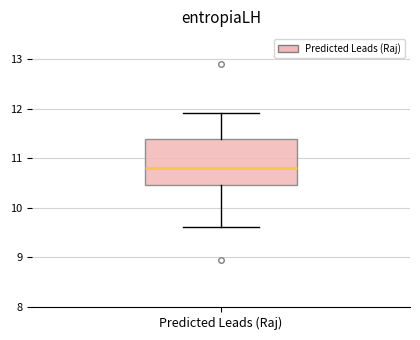

Transcribe this box plot: give where the median line is, the range the box spans, and where the two whiskers end, as read against the y-axis. The values are not printed on the chart, so give them approximately, as read against the axis.

median 10.8, box 10.4 to 11.4, whiskers 9.6 to 11.9